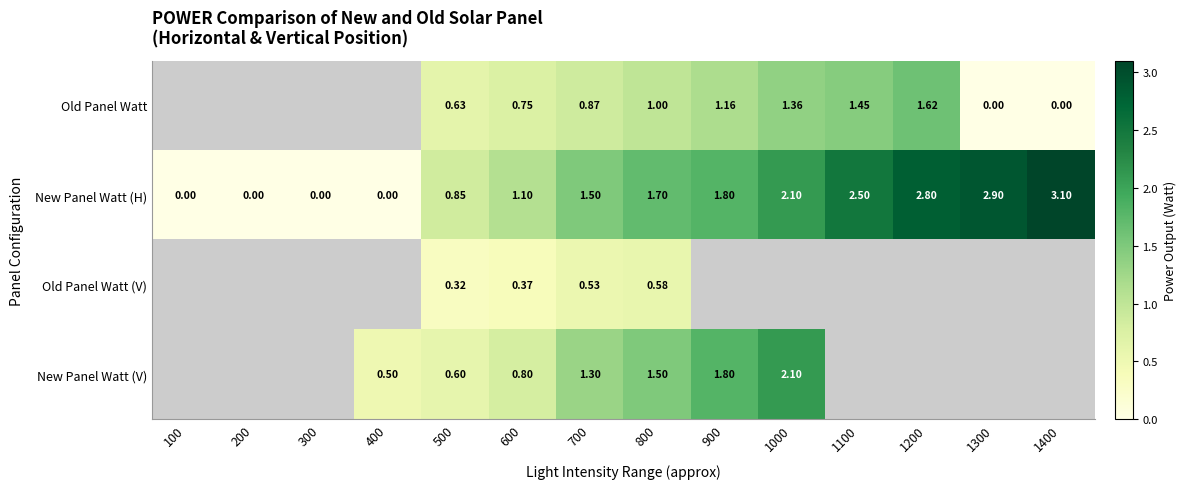

Is the value of Old Panel Watt at 1000 greater than the value of New Panel Watt (H) at 600?

Yes